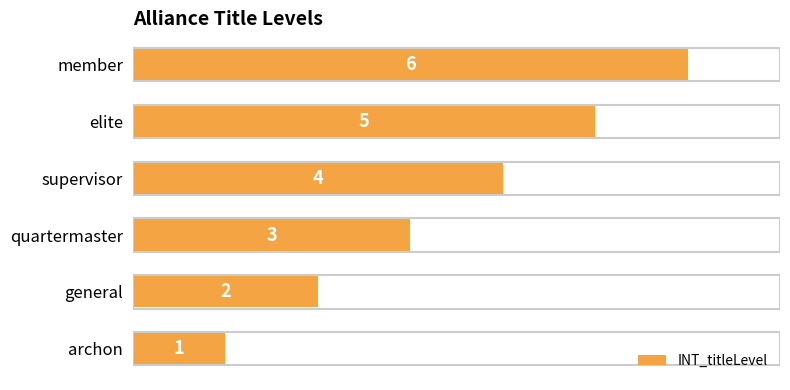

Is it true that the value at elite is 5?

True